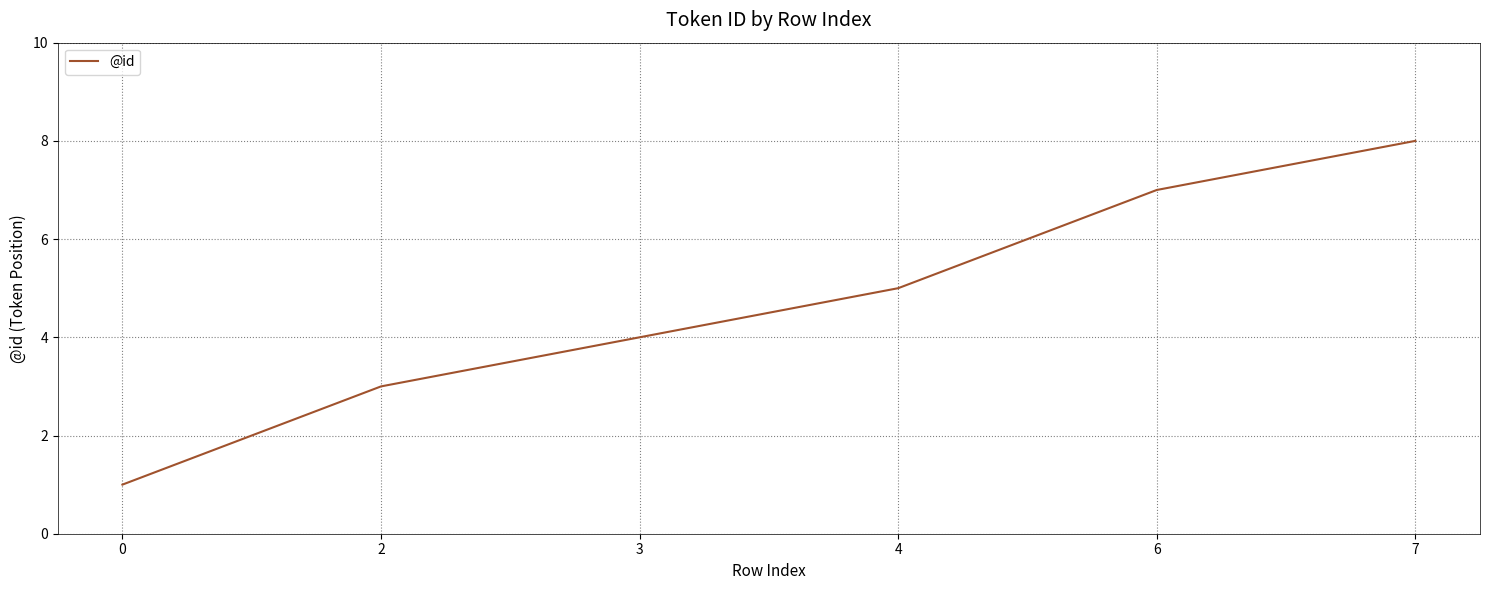

How many series are shown in this chart?

1